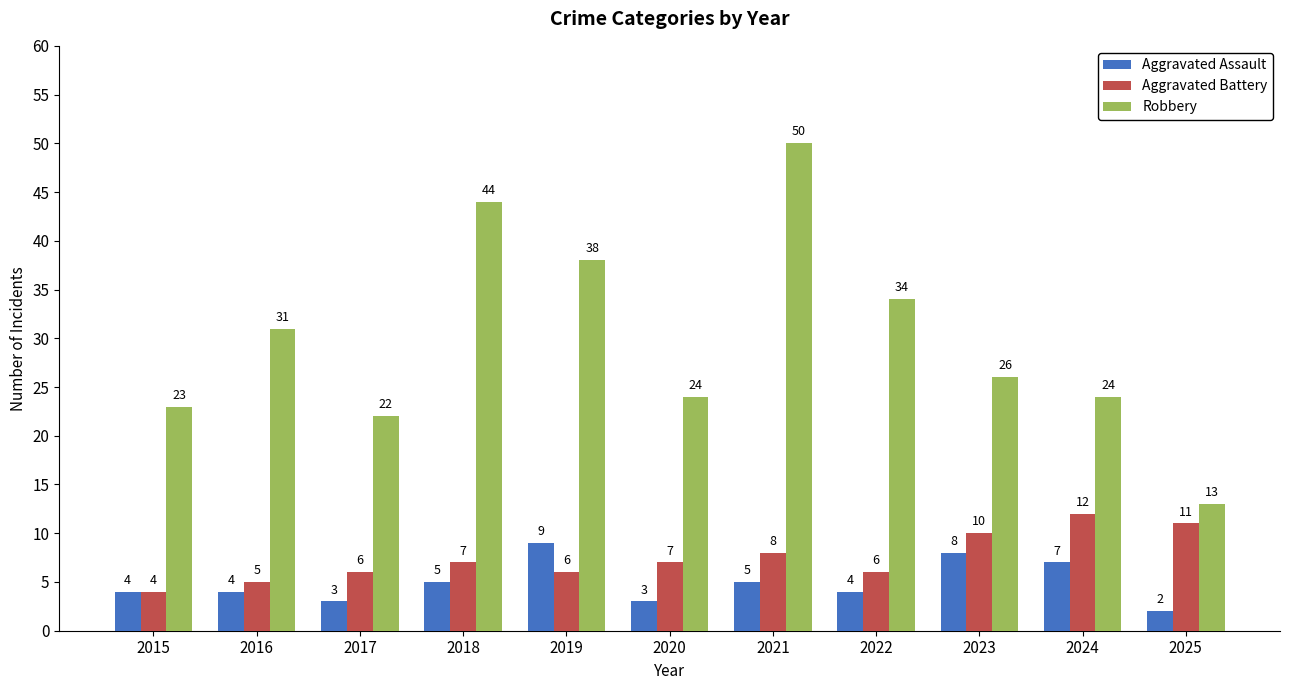

List the series in order of their peak value, highest first.

Robbery, Aggravated Battery, Aggravated Assault